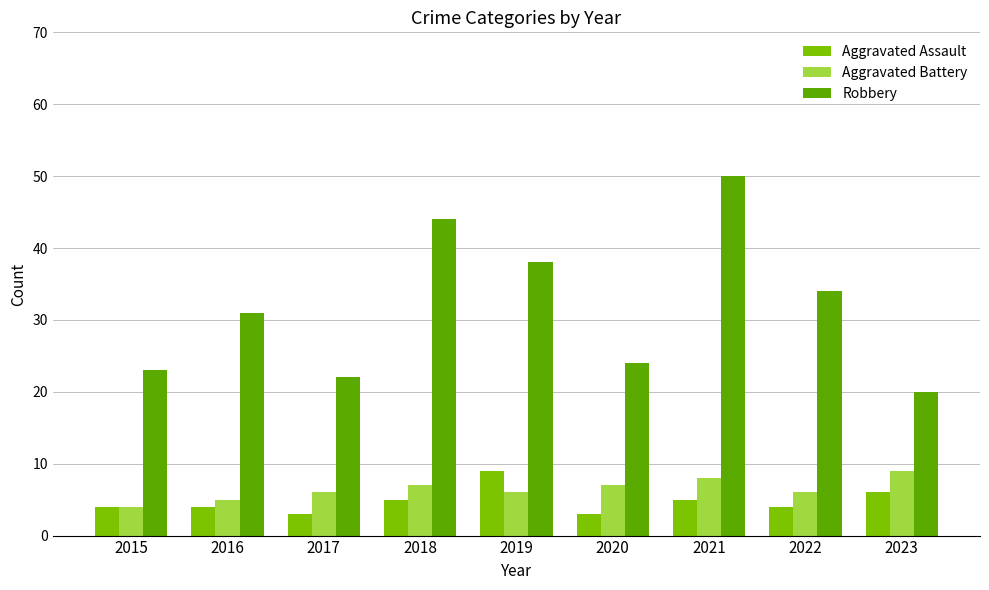

What is the difference between the Aggravated Battery values at 2015 and 2022?

2